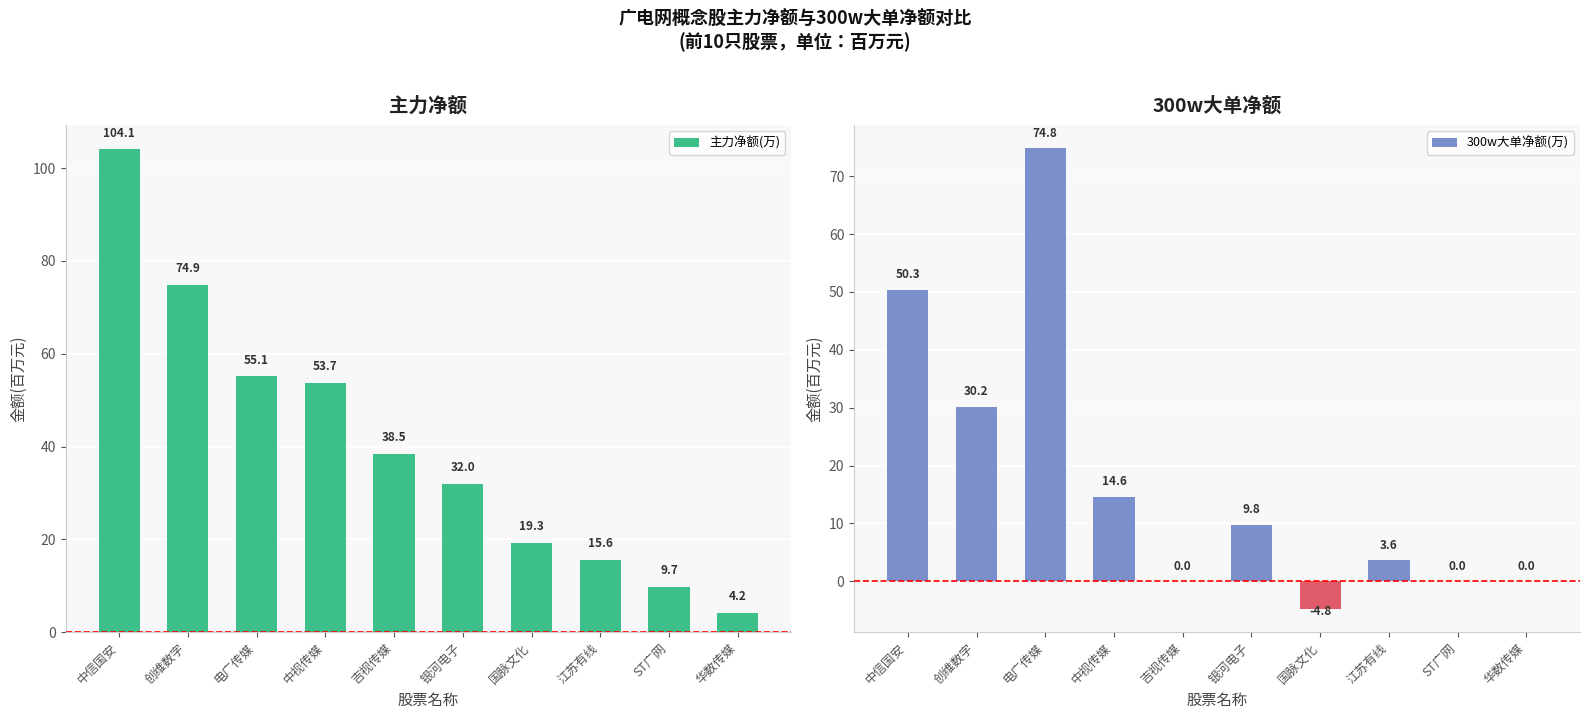

Reading left to right, what are all the values shown in this chart?

主力净额(万): 中信国安=104.1	创维数字=74.9	电广传媒=55.1	中视传媒=53.7	吉视传媒=38.5	银河电子=32.0	国脉文化=19.3	江苏有线=15.6	ST广网=9.7	华数传媒=4.2
300w大单净额(万): 中信国安=50.3	创维数字=30.2	电广传媒=74.8	中视传媒=14.6	吉视传媒=0.0	银河电子=9.8	国脉文化=-4.8	江苏有线=3.6	ST广网=0.0	华数传媒=0.0